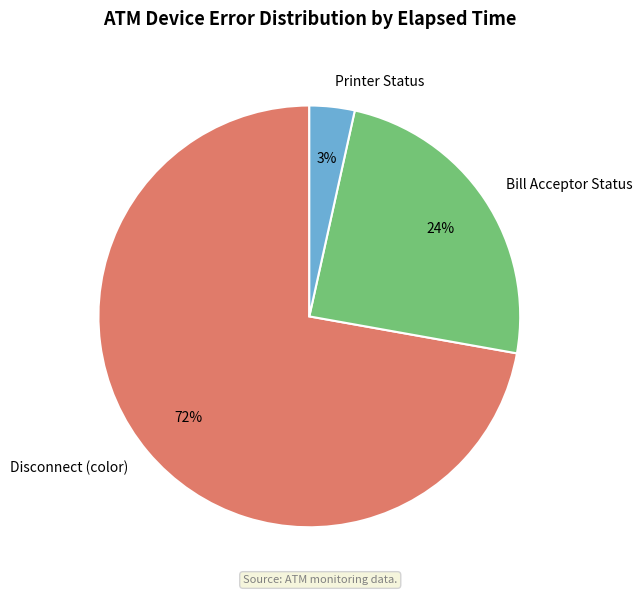

Is the sum of Disconnect (color) and Bill Acceptor Status greater than half?

Yes